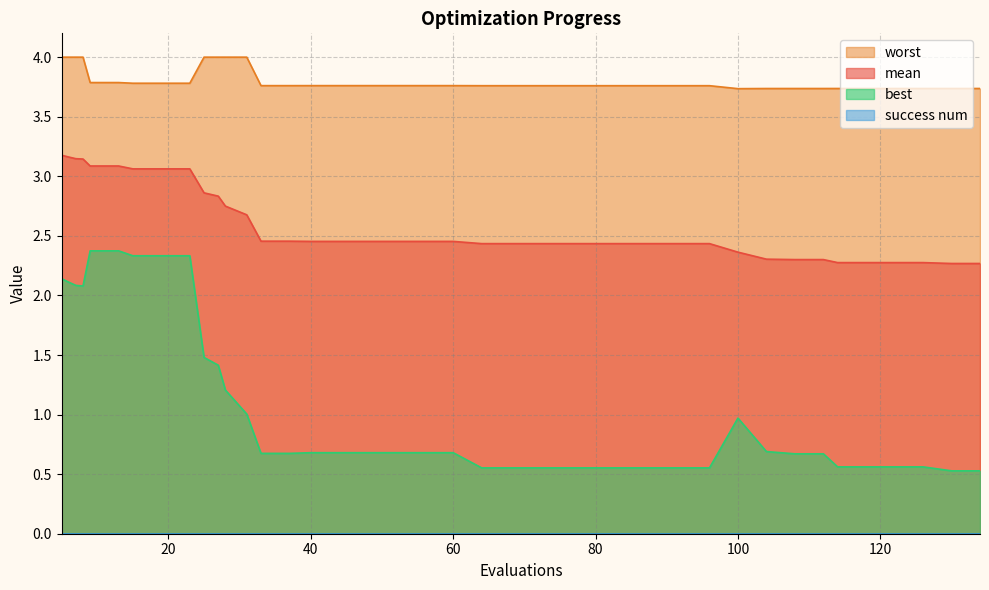

What is the total value across all series at 60?

6.9